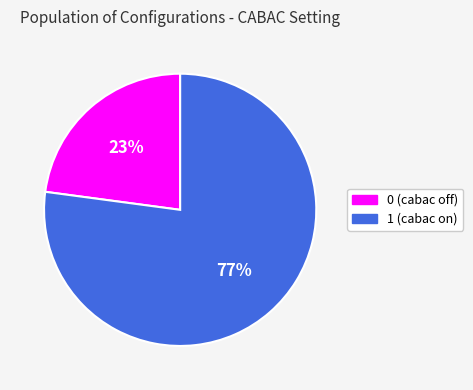

To the nearest percent, what is the difference between the largest and smallest slice percentages?

54%